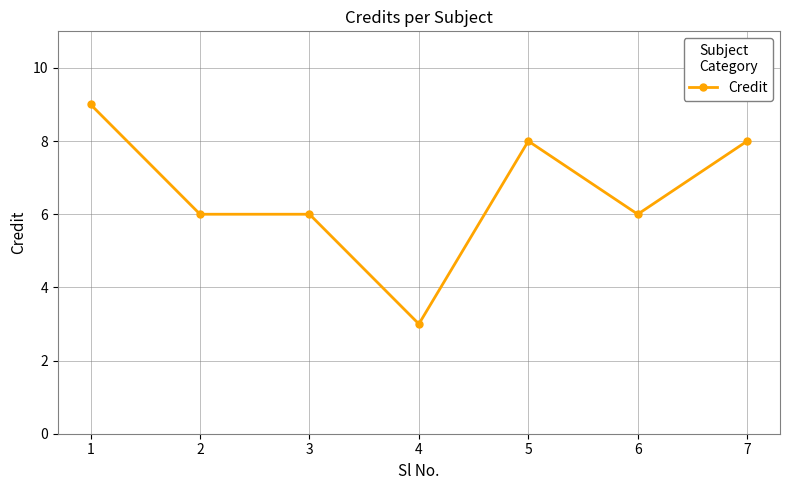

Reading left to right, list all the values displayed in this chart.

9	6	6	3	8	6	8